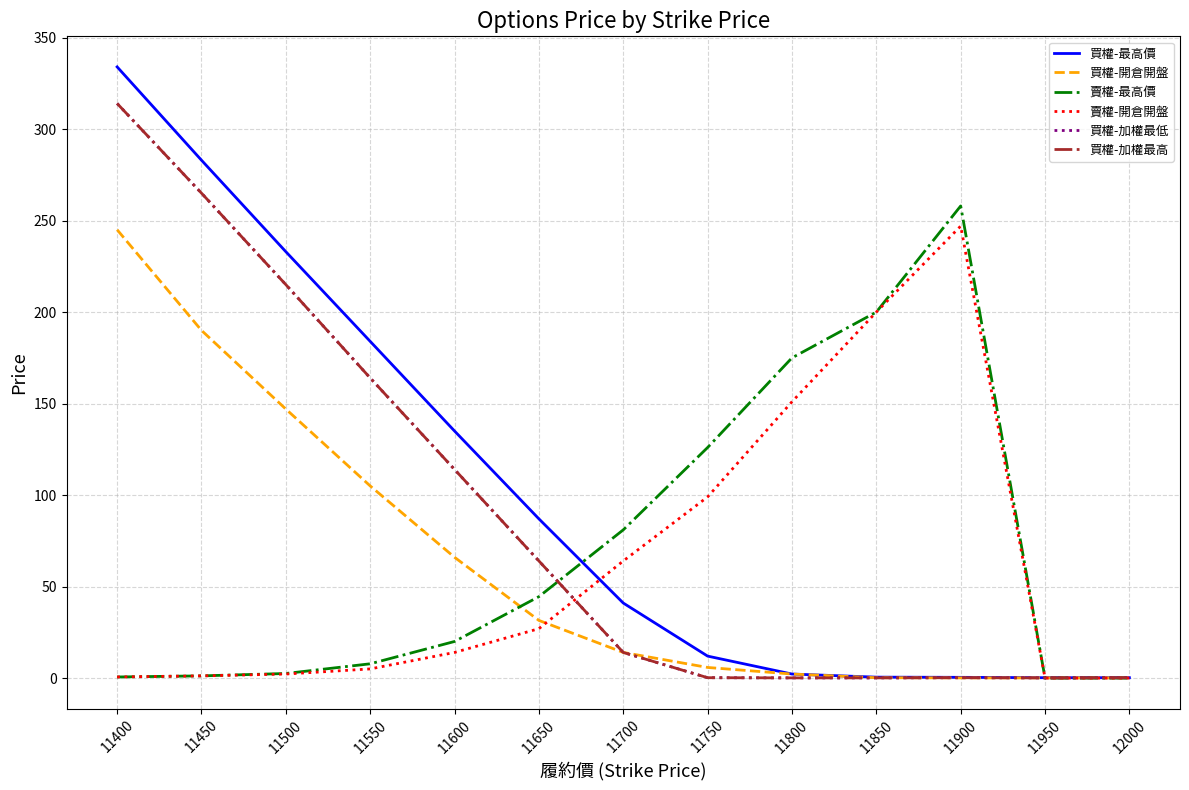

At which category does 買權-加權最低 reach its first local valley?

11950